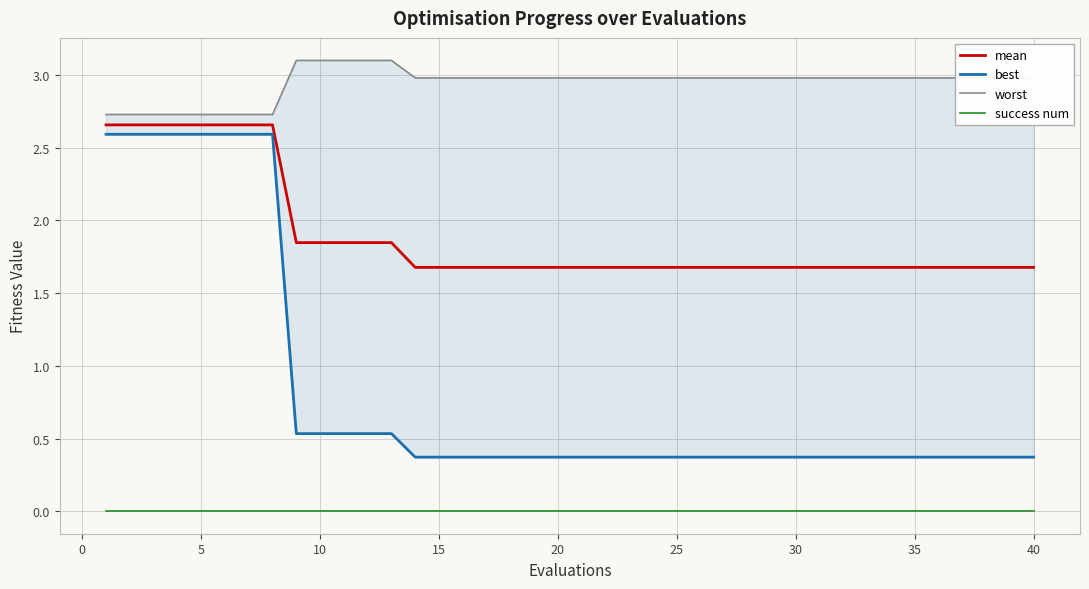

Count the number of data series in this chart.

4